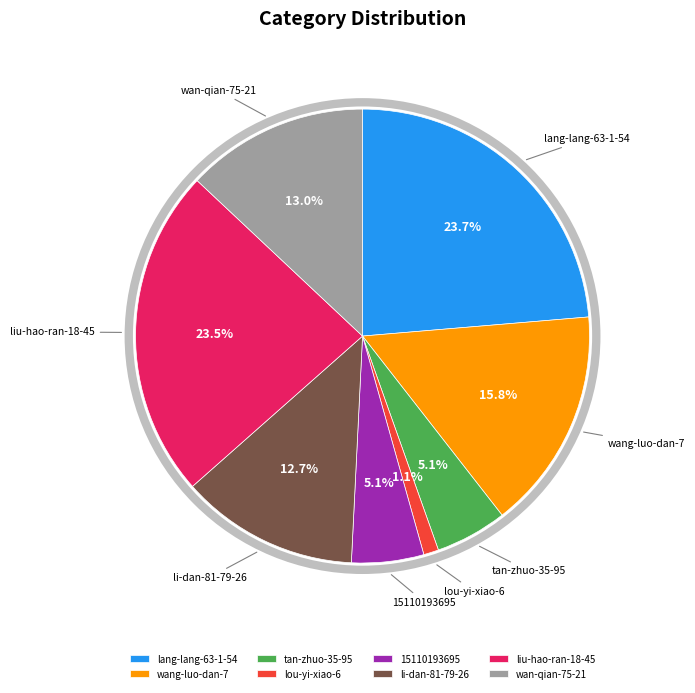

How many segments does this pie chart have?

8